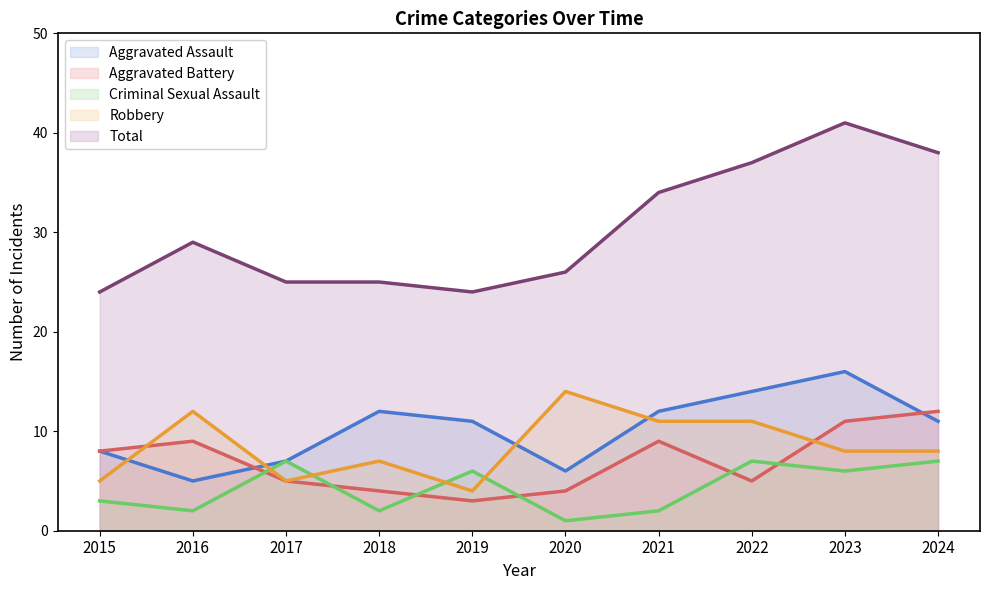

How many data points in Total are above 29?

4